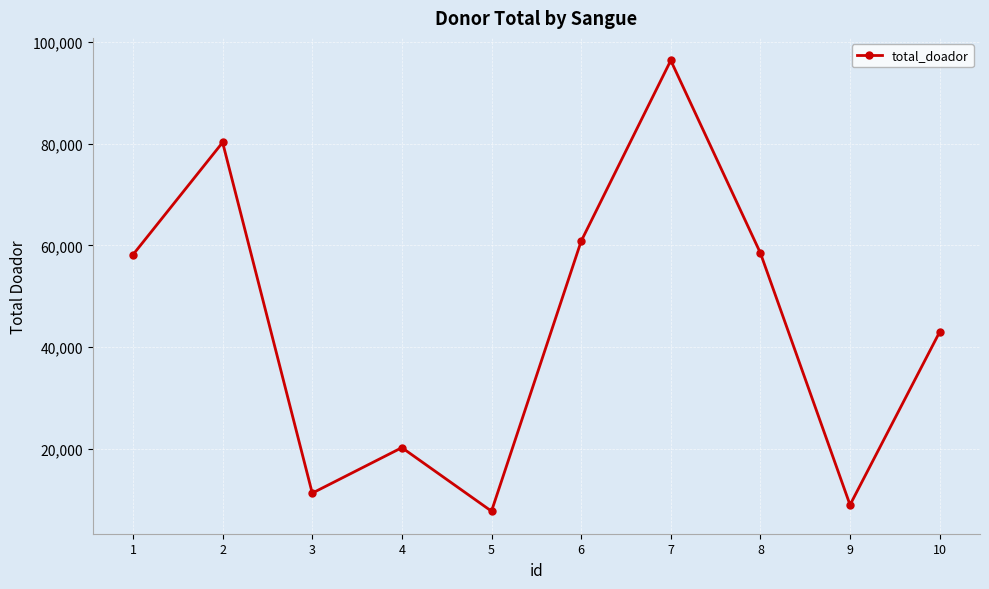

What is the difference between the maximum and minimum values?

88666